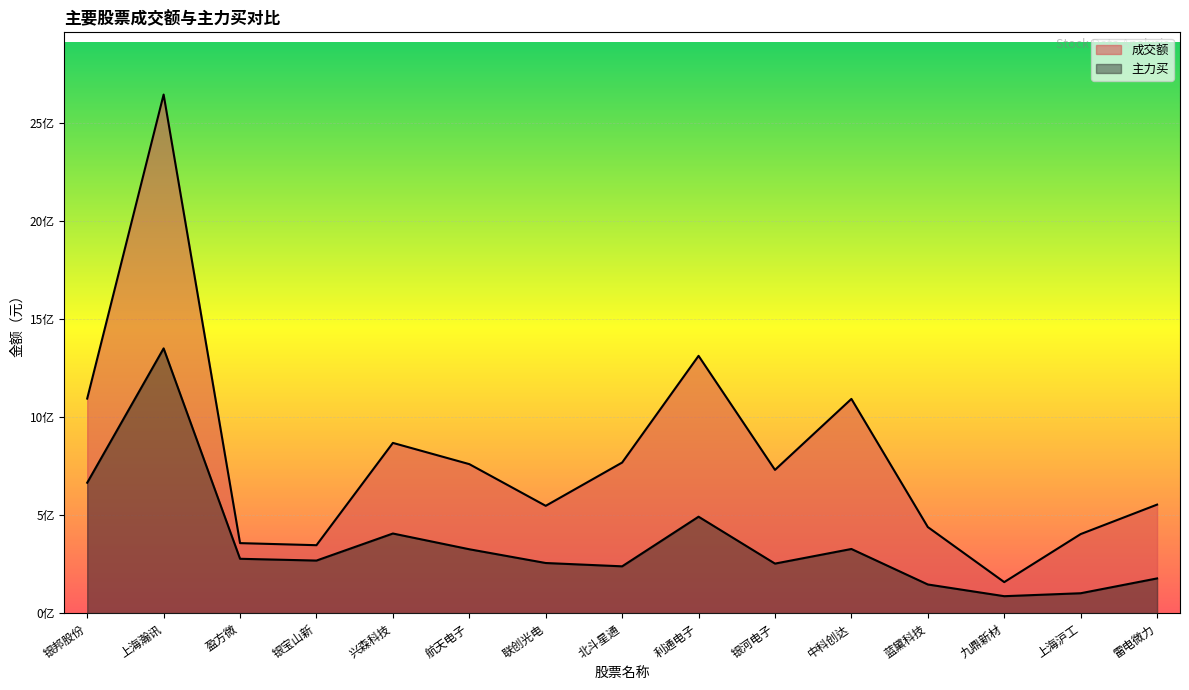

True or false: 成交额 and 主力买 intersect in this chart.

False